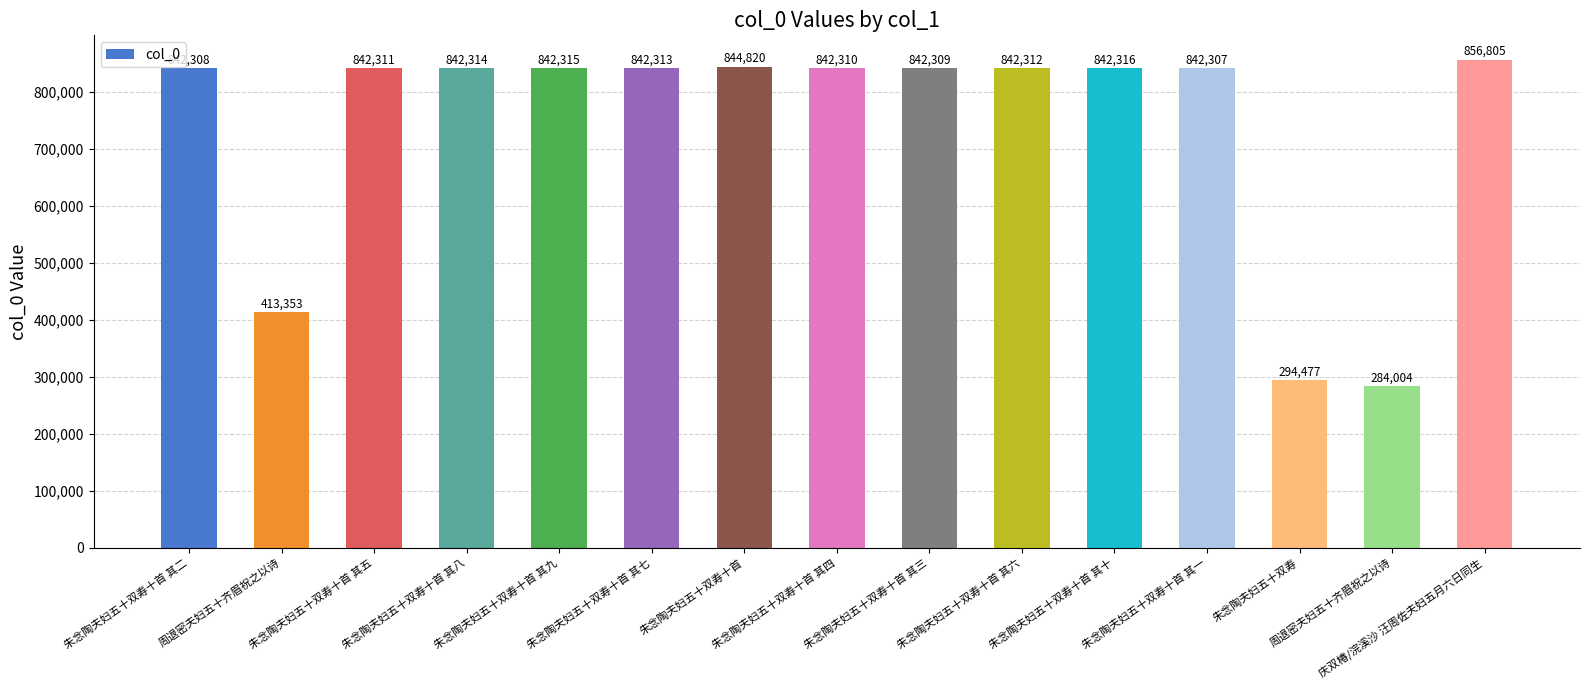

How many values are below 842311?

7